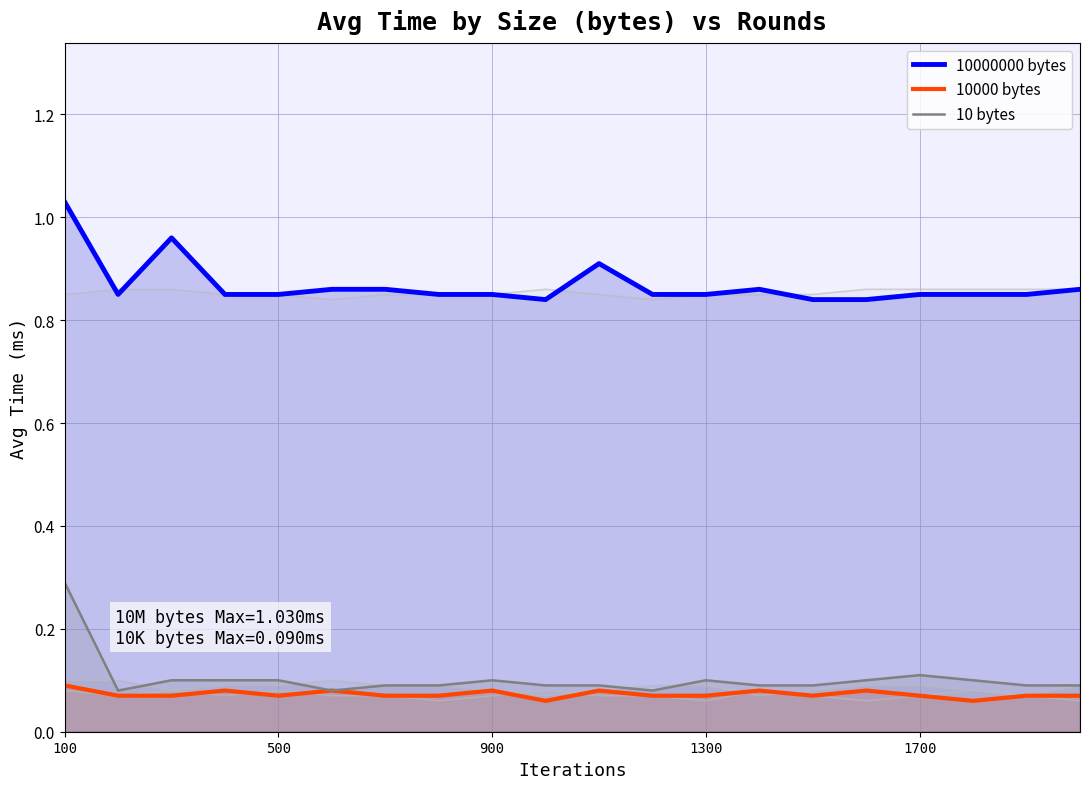

What is the average value of the 10000 bytes series?

0.1